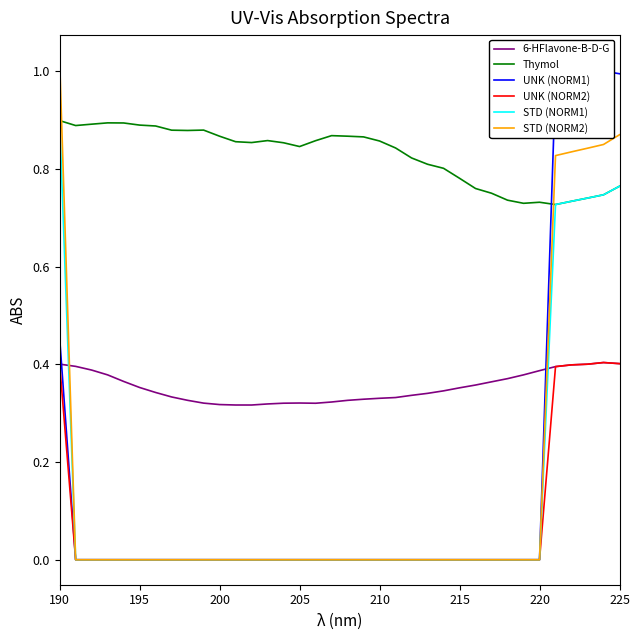

Reading left to right, what are all the values shown in this chart?

6-HFlavone-B-D-G: 0.4	0.4	0.4	0.4	0.4	0.4	0.3	0.3	0.3	0.3	0.3	0.3	0.3	0.3	0.3	0.3	0.3	0.3	0.3	0.3	0.3	0.3	0.3	0.3	0.3	0.4	0.4	0.4	0.4	0.4	0.4	0.4	0.4	0.4	0.4	0.4
Thymol: 0.9	0.9	0.9	0.9	0.9	0.9	0.9	0.9	0.9	0.9	0.9	0.9	0.9	0.9	0.9	0.8	0.9	0.9	0.9	0.9	0.9	0.8	0.8	0.8	0.8	0.8	0.8	0.7	0.7	0.7	0.7	0.7	0.7	0.7	0.7	0.8
UNK (NORM1): 0.5	0.0	0.0	0.0	0.0	0.0	0.0	0.0	0.0	0.0	0.0	0.0	0.0	0.0	0.0	0.0	0.0	0.0	0.0	0.0	0.0	0.0	0.0	0.0	0.0	0.0	0.0	0.0	0.0	0.0	0.0	1.0	1.0	1.0	1.0	1.0
UNK (NORM2): 0.4	0.0	0.0	0.0	0.0	0.0	0.0	0.0	0.0	0.0	0.0	0.0	0.0	0.0	0.0	0.0	0.0	0.0	0.0	0.0	0.0	0.0	0.0	0.0	0.0	0.0	0.0	0.0	0.0	0.0	0.0	0.4	0.4	0.4	0.4	0.4
STD (NORM1): 0.9	0.0	0.0	0.0	0.0	0.0	0.0	0.0	0.0	0.0	0.0	0.0	0.0	0.0	0.0	0.0	0.0	0.0	0.0	0.0	0.0	0.0	0.0	0.0	0.0	0.0	0.0	0.0	0.0	0.0	0.0	0.7	0.7	0.7	0.7	0.8
STD (NORM2): 1.0	0.0	0.0	0.0	0.0	0.0	0.0	0.0	0.0	0.0	0.0	0.0	0.0	0.0	0.0	0.0	0.0	0.0	0.0	0.0	0.0	0.0	0.0	0.0	0.0	0.0	0.0	0.0	0.0	0.0	0.0	0.8	0.8	0.8	0.8	0.9